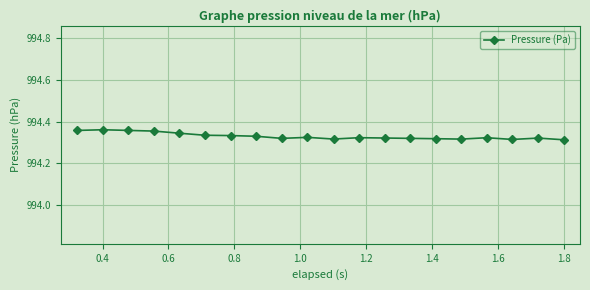

What is the sum of all values?

19886.6